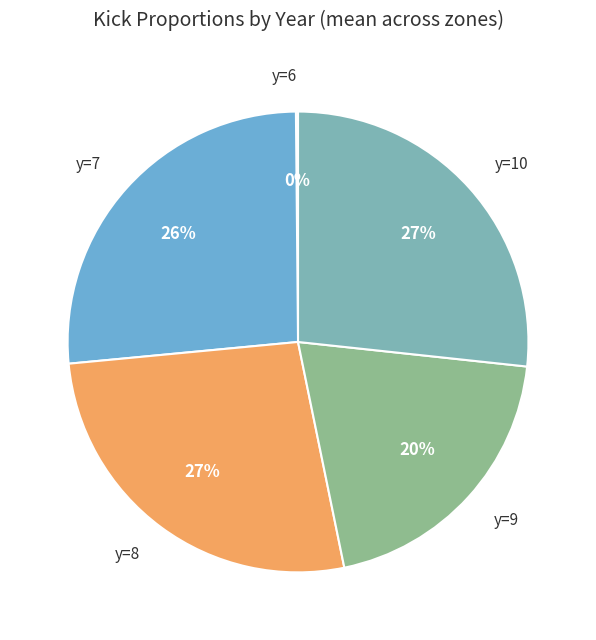

The y=8 slice represents 27% of the pie. True or false?

True